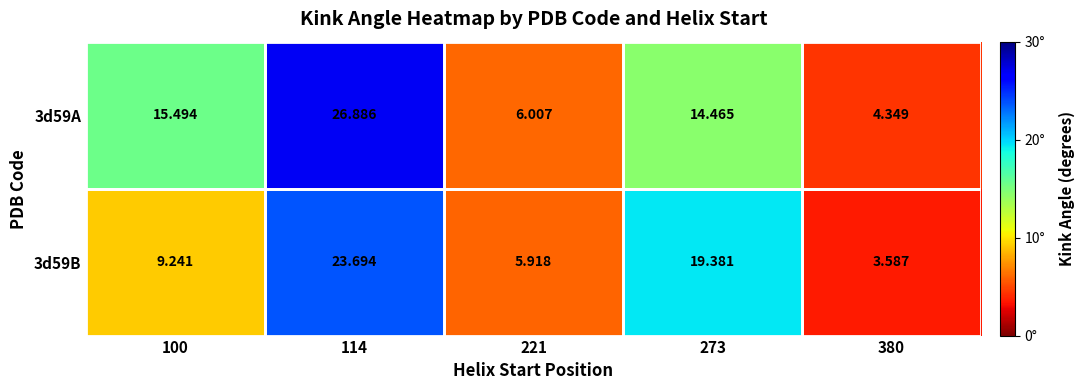

Rank the series by their maximum value, from highest to lowest.

3d59A, 3d59B